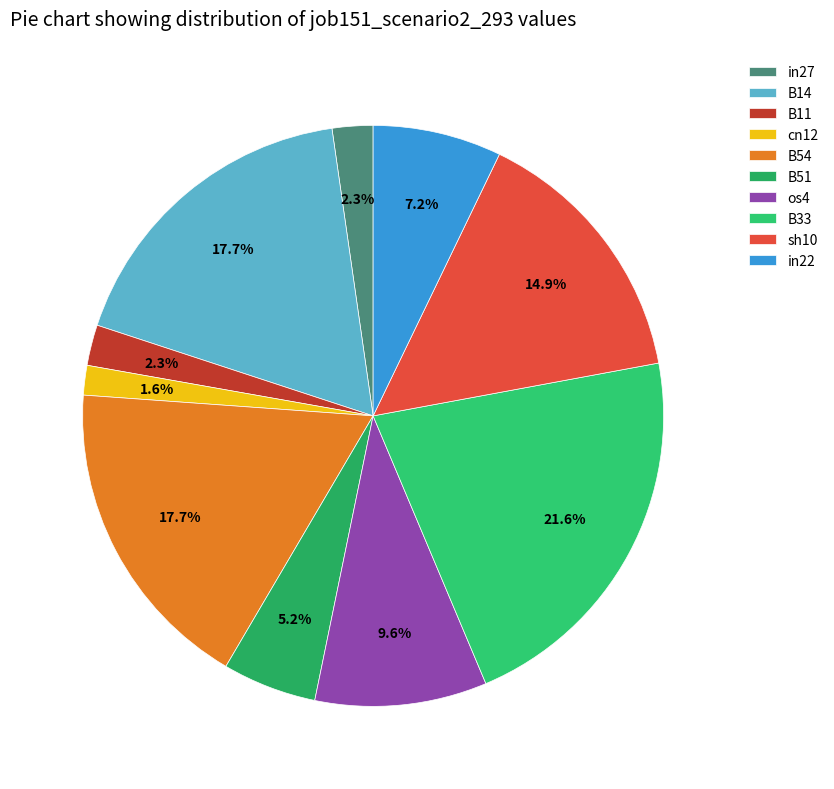

Does B33 represent more than half of the total?

No